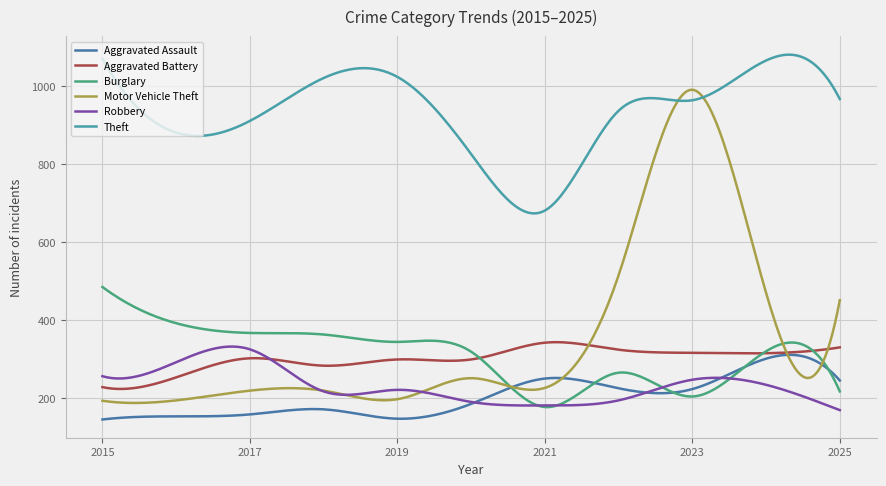

What is the maximum value shown in the chart?

1080.9